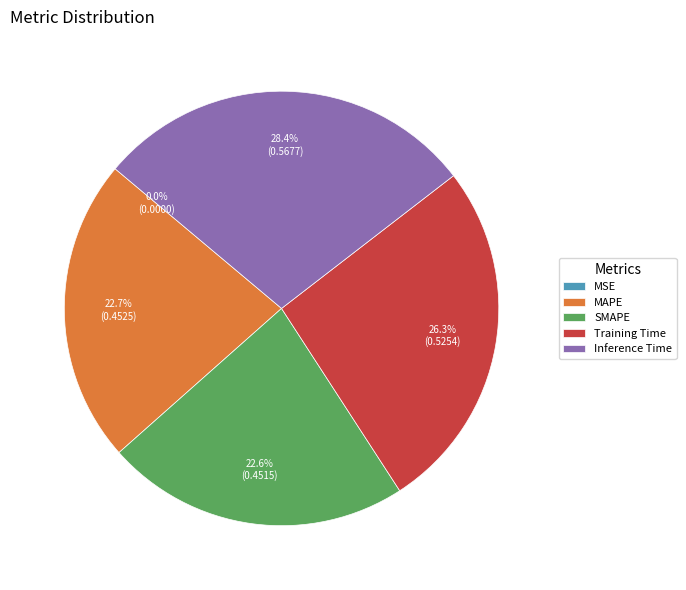

How much of the chart is everything except Inference Time?

71.6%